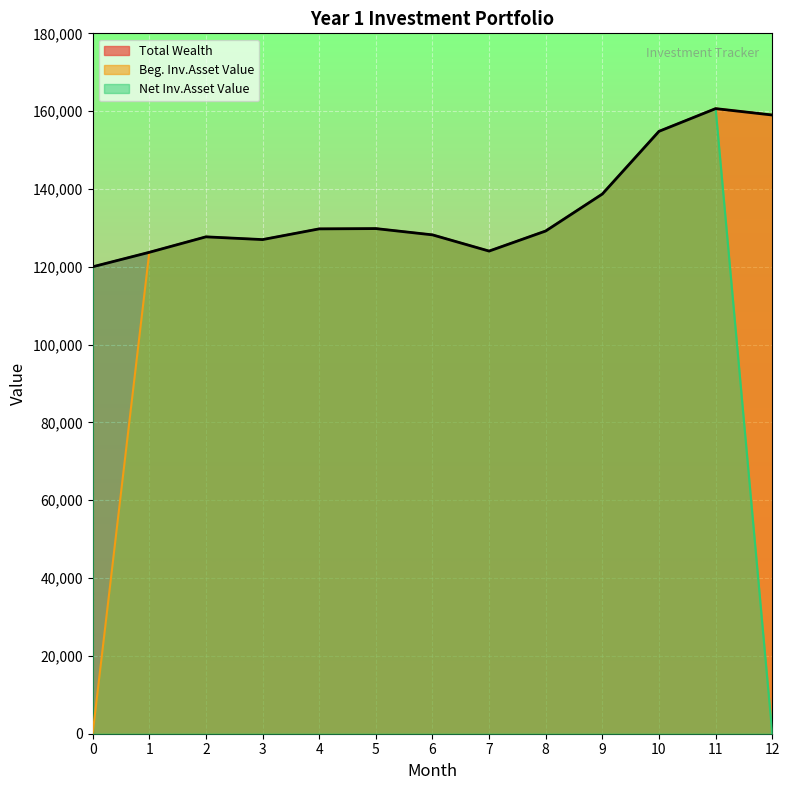

Reading left to right, transcribe all the data shown in this chart.

Total Wealth: 0=120000.0	1=123721.2	2=127698.3	3=126992.2	4=129745.0	5=129819.8	6=128206.6	7=124038.5	8=129202.1	9=138705.1	10=154812.6	11=160650.2	12=159008.4
Beg. Inv.Asset Value: 0=0.0	1=123721.2	2=127698.3	3=126992.2	4=129745.0	5=129819.8	6=128206.6	7=124038.5	8=129202.1	9=138705.1	10=154812.6	11=160650.2	12=159008.4
Net Inv.Asset Value: 0=120000.0	1=123721.2	2=127698.3	3=126992.2	4=129745.0	5=129819.8	6=128206.6	7=124038.5	8=129202.1	9=138705.1	10=154812.6	11=160650.2	12=0.0